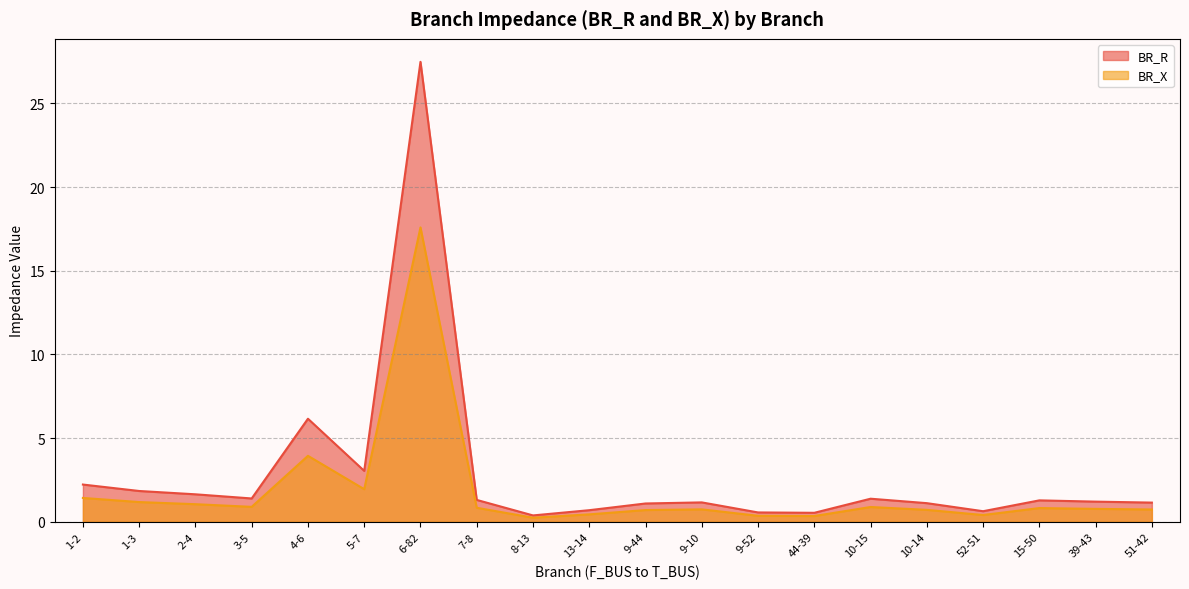

What is the sum of all BR_X values?

36.0